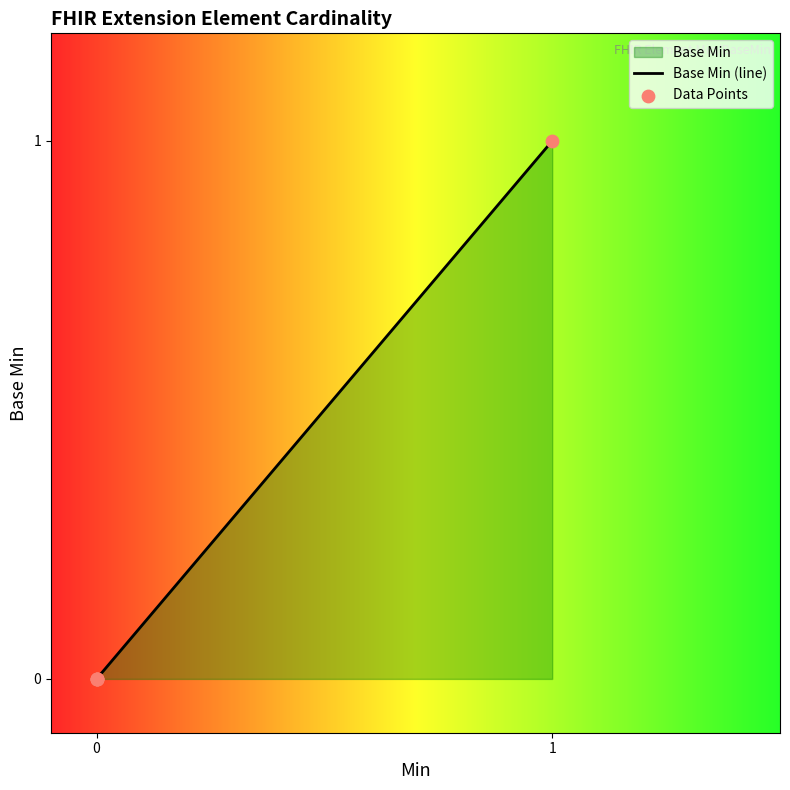

How many lines are shown in the chart?

1